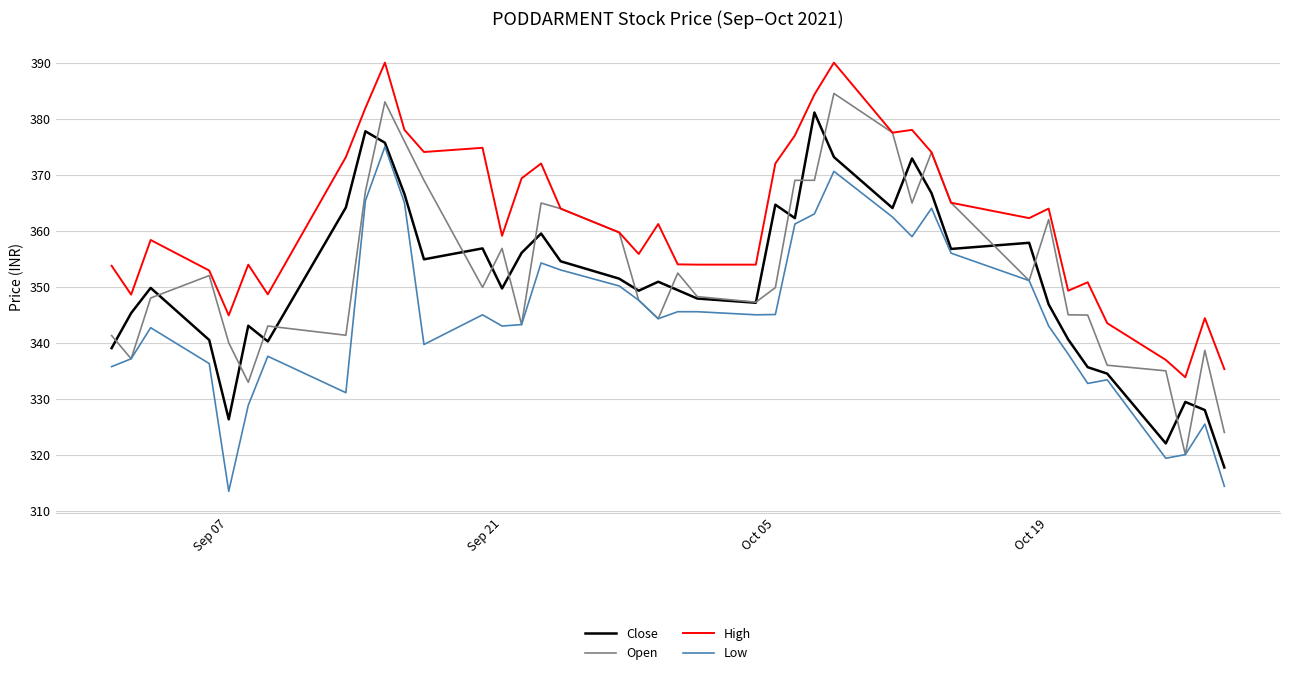

True or false: Close and Low cross at least once.

False